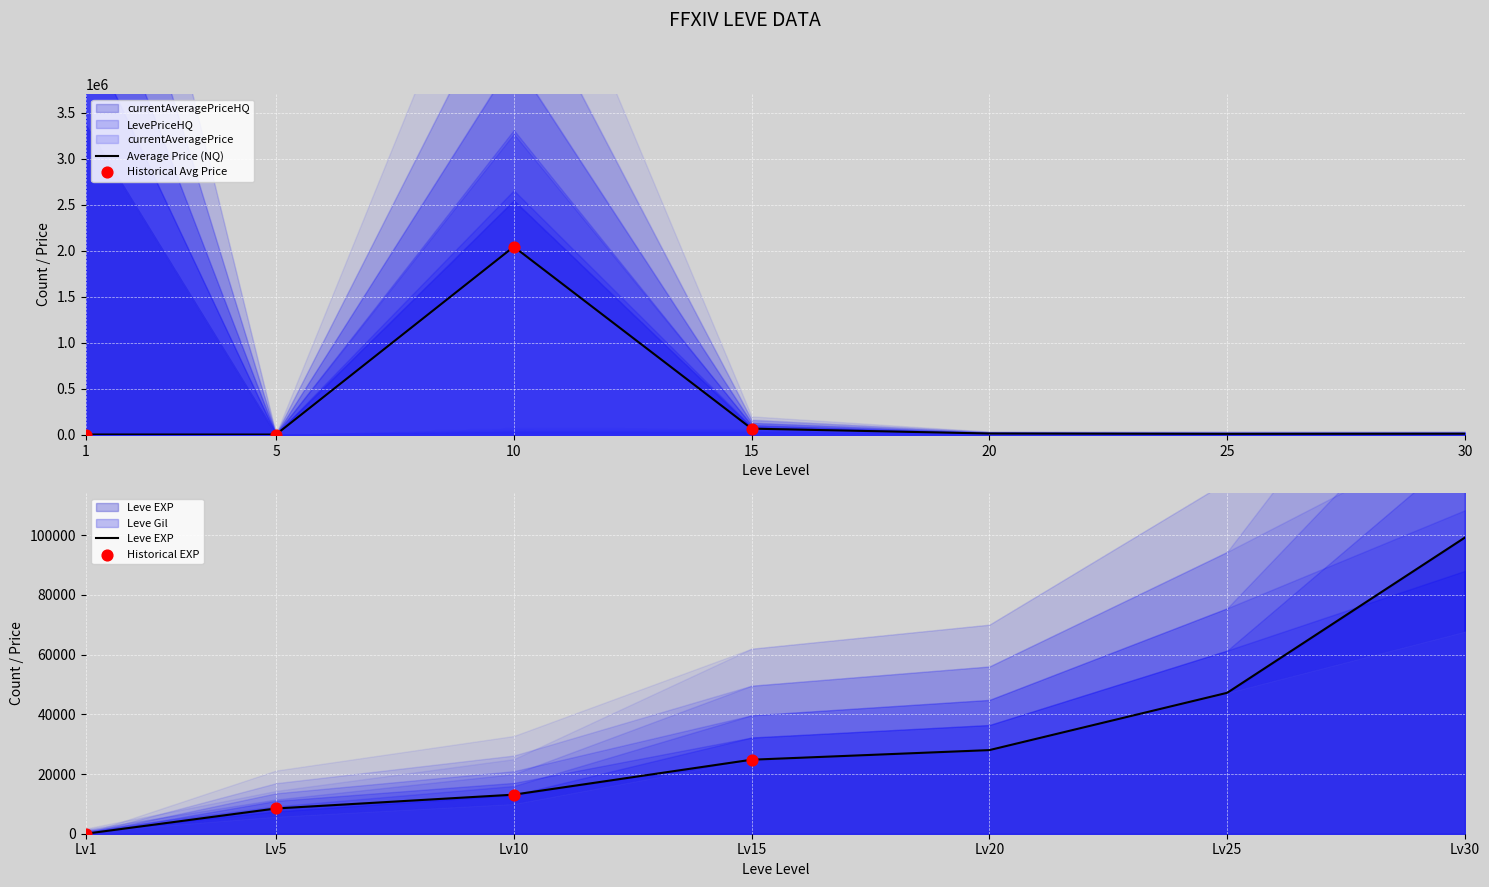

Which series reaches the maximum Y coordinate?

currentAveragePriceHQ